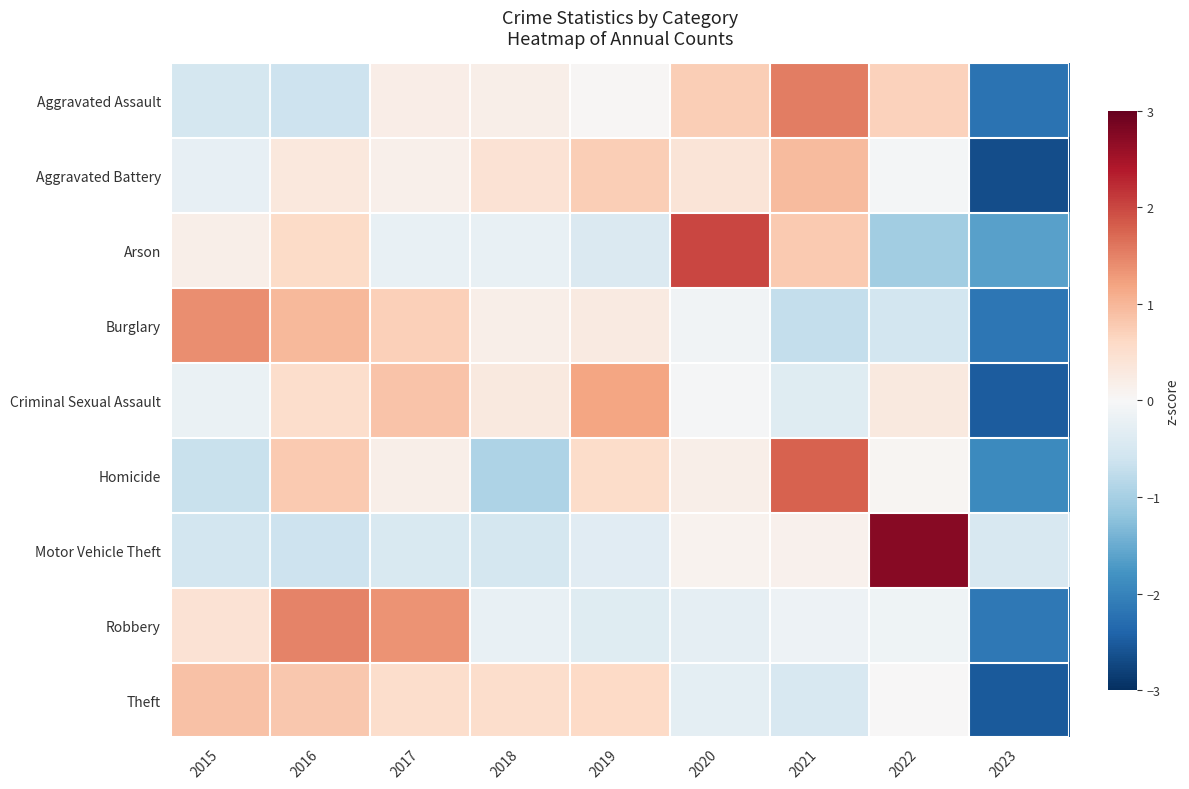

At how many categories does at least one series exceed 0?

8